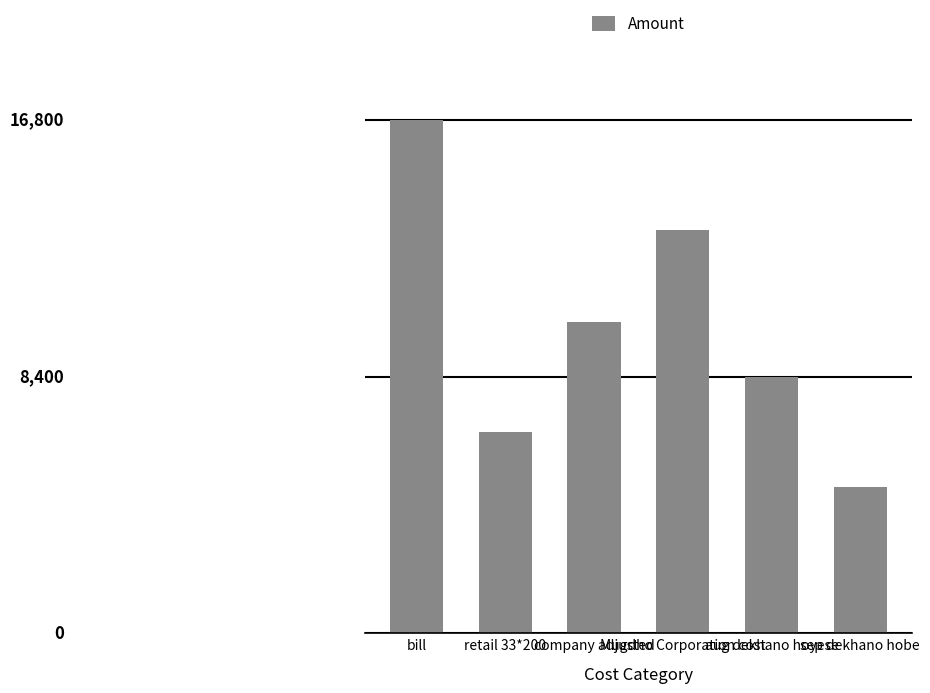

What is the sum of all values?

60000